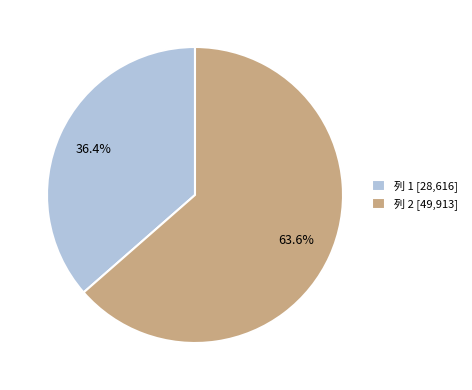

To the nearest percent, what is the difference between the 列 1 and 列 2 slice percentages?

27%